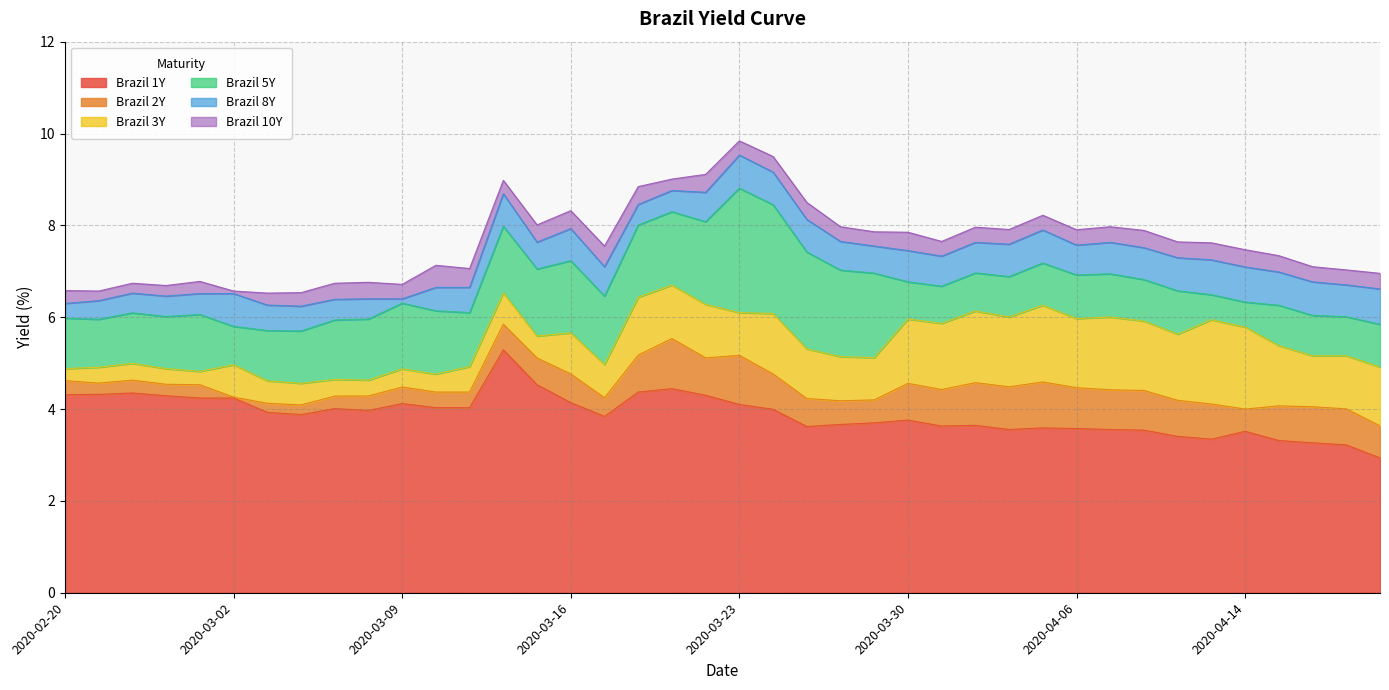

True or false: Brazil 1Y and Brazil 10Y intersect in this chart.

False